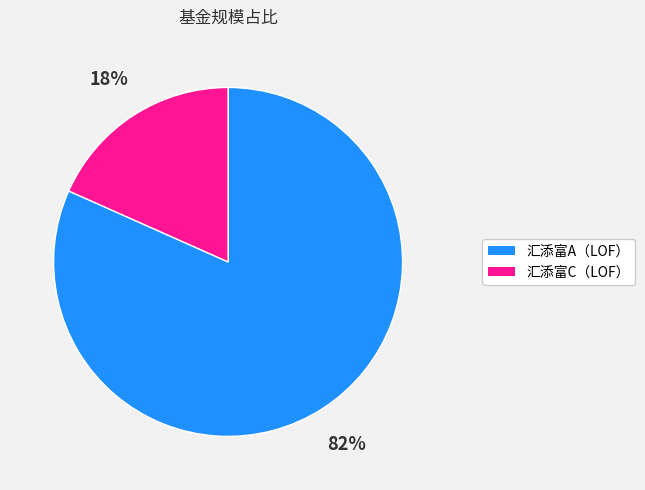

Does any single category account for the majority?

Yes